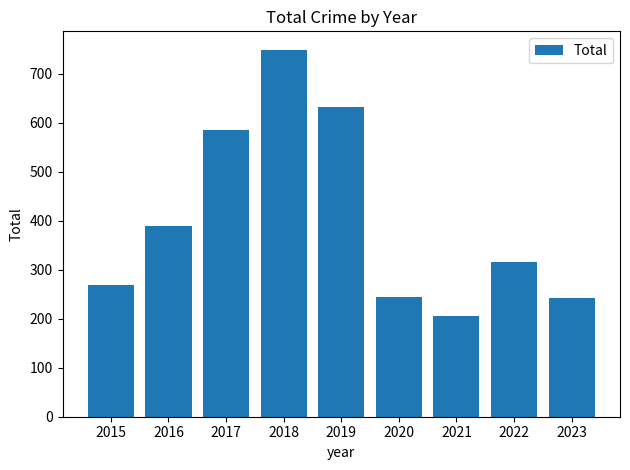

How many series are shown in this chart?

1